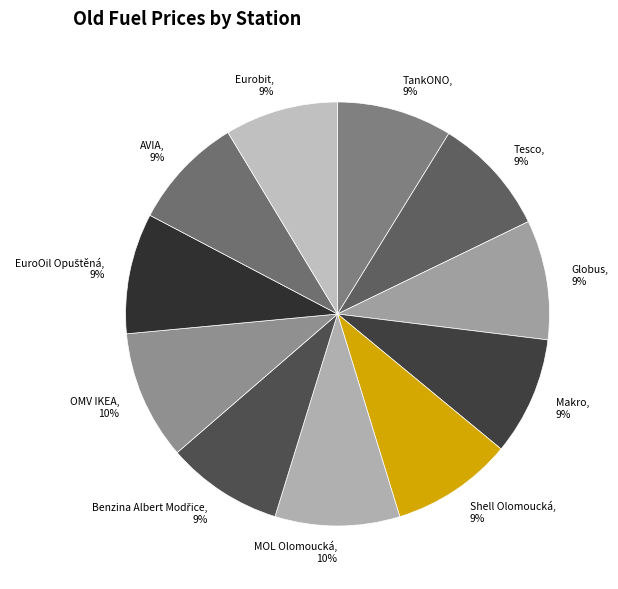

To the nearest percent, what percentage of the pie is AVIA?

9%